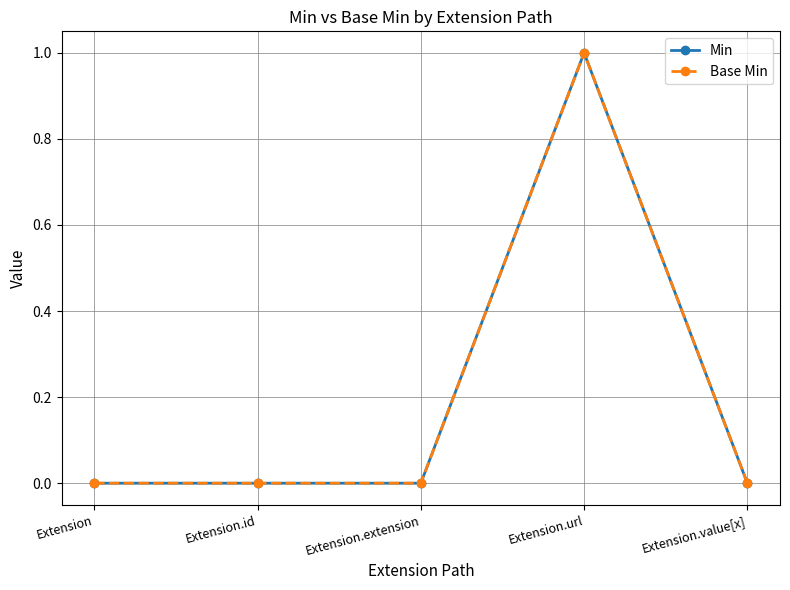

Rank the series by their maximum value, from lowest to highest.

Min, Base Min